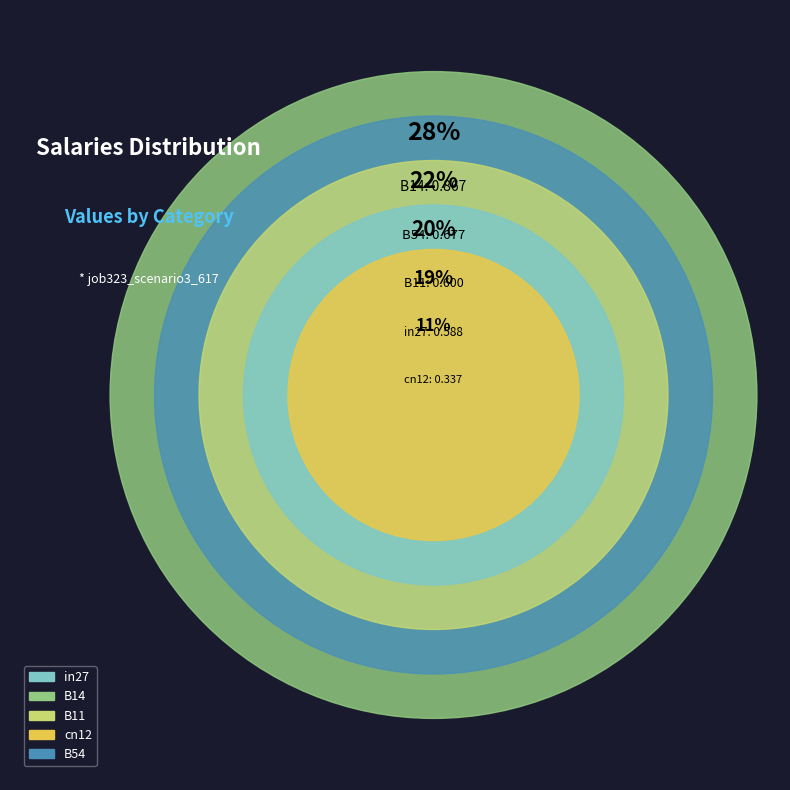

What percentage is the cn12 slice, to the nearest percent?

11%